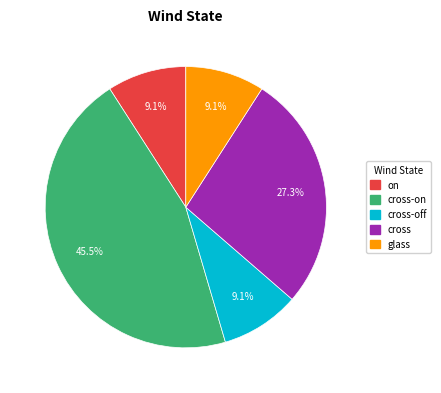

Does any single category account for the majority?

No